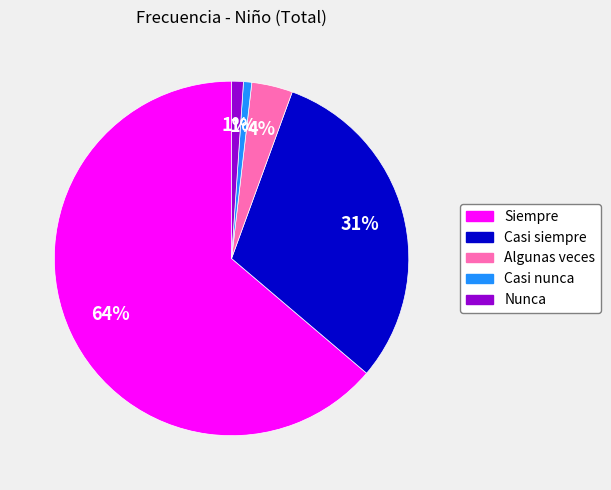

Does Siempre represent more than half of the total?

Yes